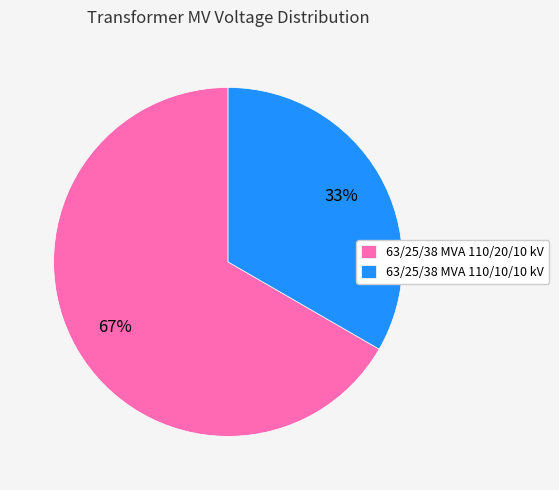

Between 63/25/38 MVA 110/10/10 kV and 63/25/38 MVA 110/20/10 kV, which is larger?

63/25/38 MVA 110/20/10 kV